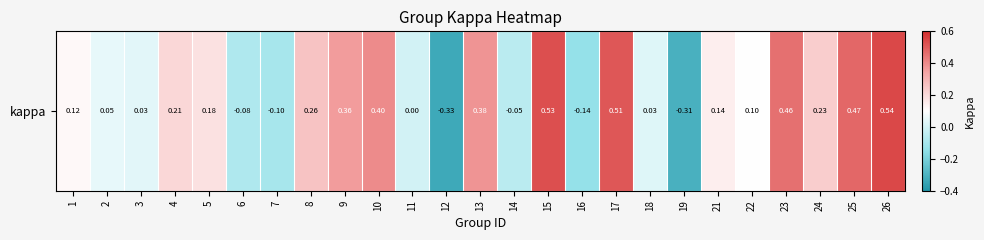

Reading left to right, what are all the values shown in this chart?

1=0.1	2=0.0	3=0.0	4=0.2	5=0.2	6=-0.1	7=-0.1	8=0.3	9=0.4	10=0.4	11=0.0	12=-0.3	13=0.4	14=-0.1	15=0.5	16=-0.1	17=0.5	18=0.0	19=-0.3	21=0.1	22=0.1	23=0.5	24=0.2	25=0.5	26=0.5